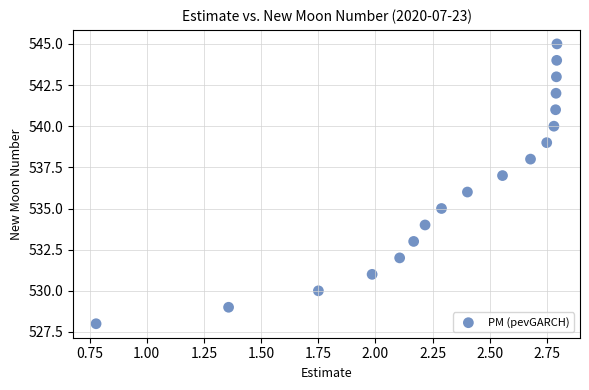

What is the range of Y values (max minus min)?

17